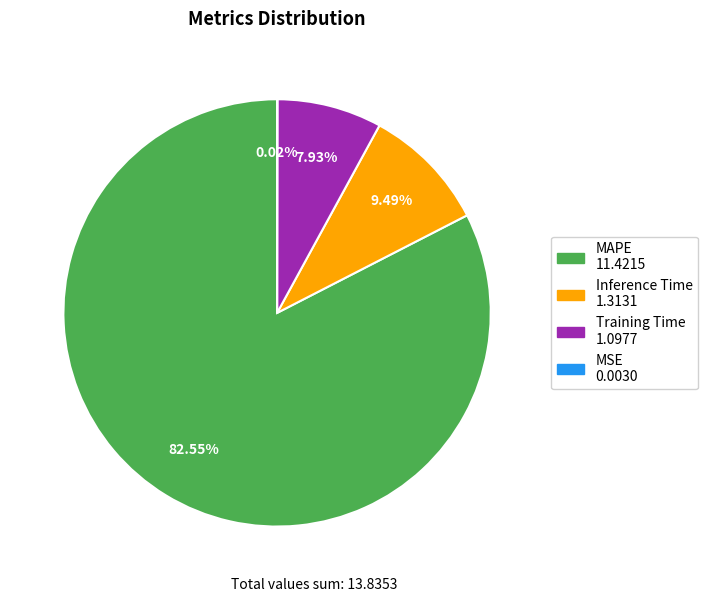

Combined, do Training Time and Inference Time account for over 50%?

No